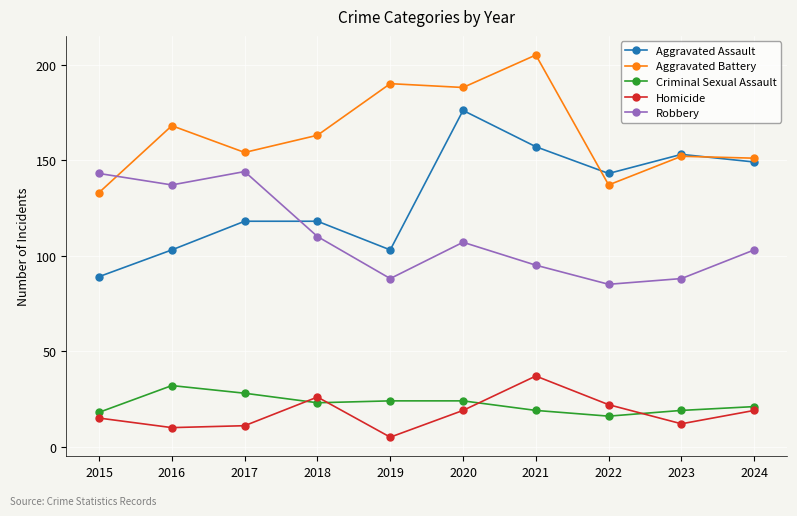

What is the highest value of the Criminal Sexual Assault series?

32